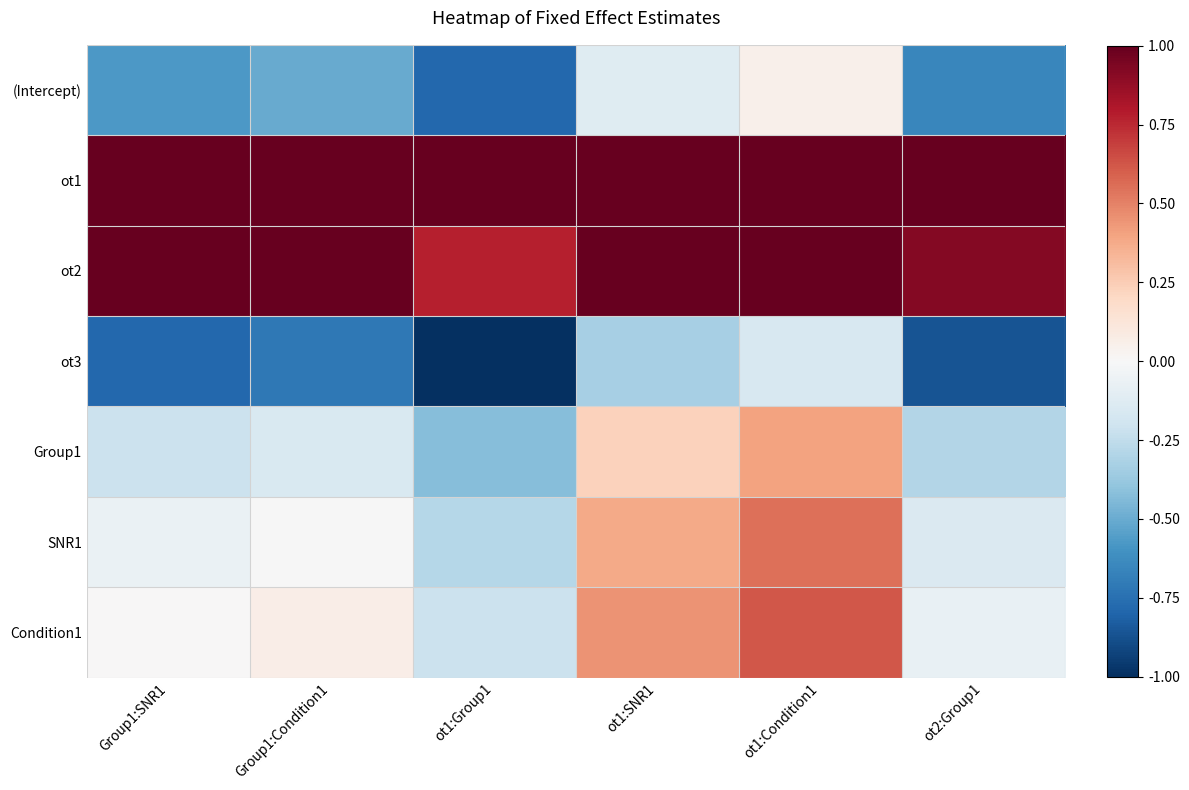

Reading left to right, extract all data points from this chart.

(Intercept): Group1:SNR1=-0.6	Group1:Condition1=-0.5	ot1:Group1=-0.8	ot1:SNR1=-0.1	ot1:Condition1=0.0	ot2:Group1=-0.6
ot1: Group1:SNR1=1.0	Group1:Condition1=1.0	ot1:Group1=1.0	ot1:SNR1=1.0	ot1:Condition1=1.0	ot2:Group1=1.0
ot2: Group1:SNR1=1.0	Group1:Condition1=1.0	ot1:Group1=0.8	ot1:SNR1=1.0	ot1:Condition1=1.0	ot2:Group1=0.9
ot3: Group1:SNR1=-0.8	Group1:Condition1=-0.7	ot1:Group1=-1.0	ot1:SNR1=-0.3	ot1:Condition1=-0.2	ot2:Group1=-0.9
Group1: Group1:SNR1=-0.2	Group1:Condition1=-0.1	ot1:Group1=-0.4	ot1:SNR1=0.2	ot1:Condition1=0.4	ot2:Group1=-0.3
SNR1: Group1:SNR1=-0.1	Group1:Condition1=-0.0	ot1:Group1=-0.3	ot1:SNR1=0.4	ot1:Condition1=0.6	ot2:Group1=-0.1
Condition1: Group1:SNR1=0.0	Group1:Condition1=0.1	ot1:Group1=-0.2	ot1:SNR1=0.5	ot1:Condition1=0.6	ot2:Group1=-0.1